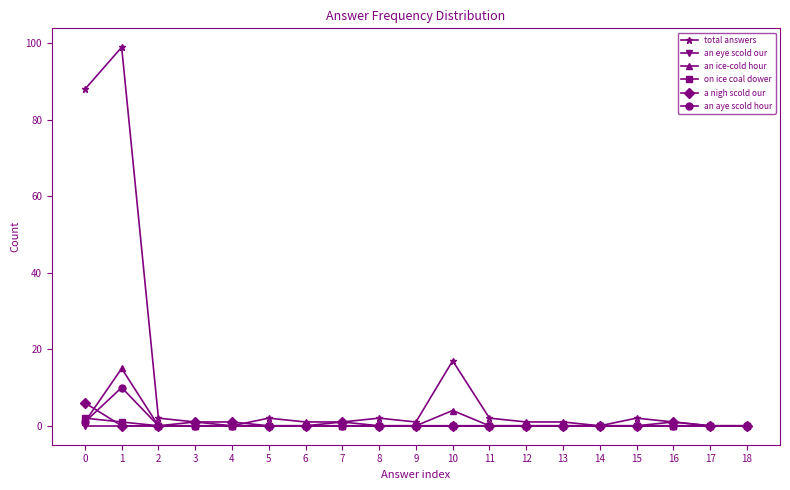

The on ice coal dower series shows 0 at 14. True or false?

True